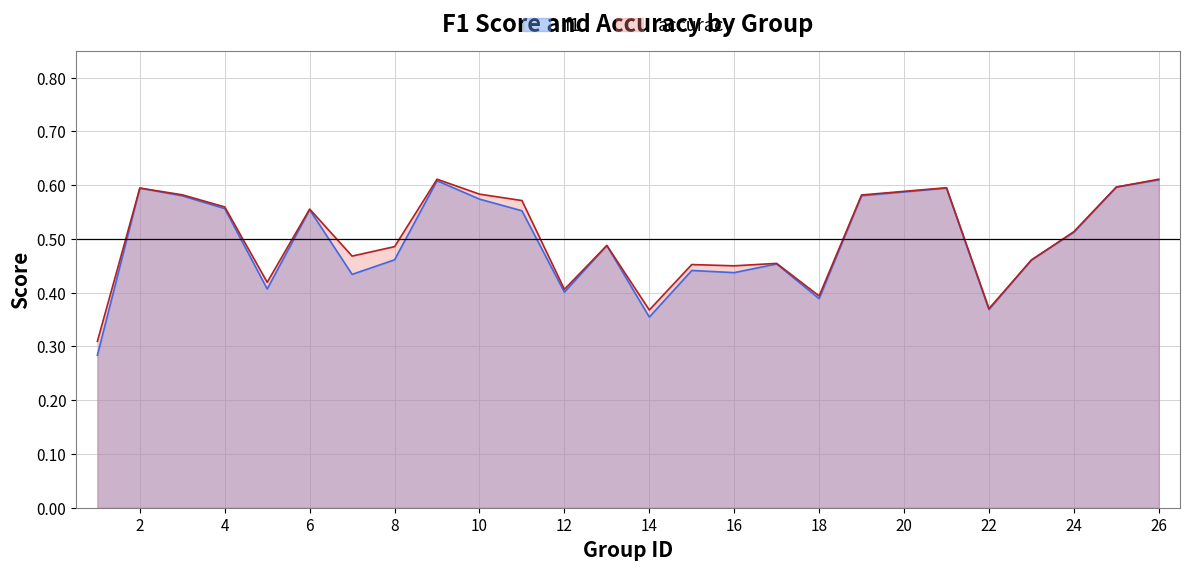

List the series in order of their peak value, lowest first.

f1, accuracy